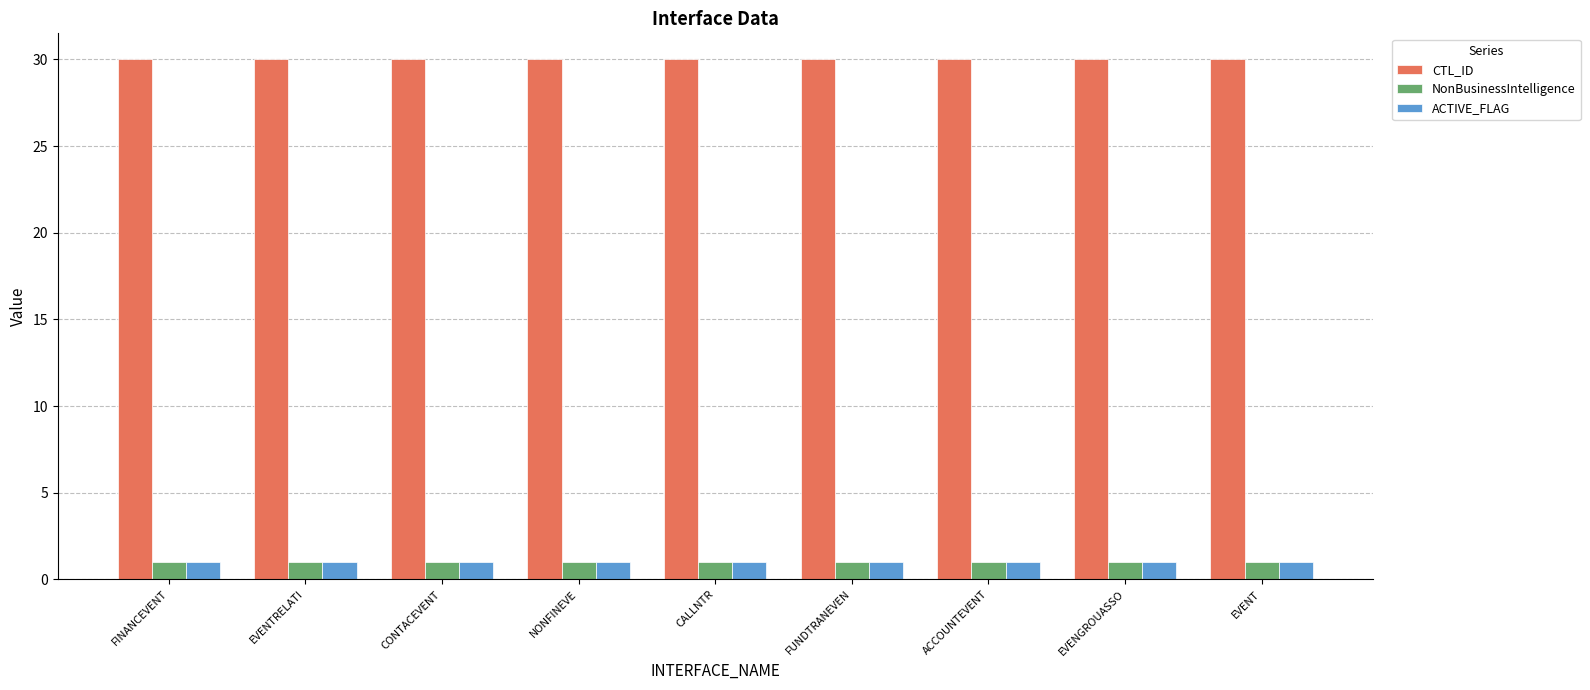

Count the number of categories in the chart.

9